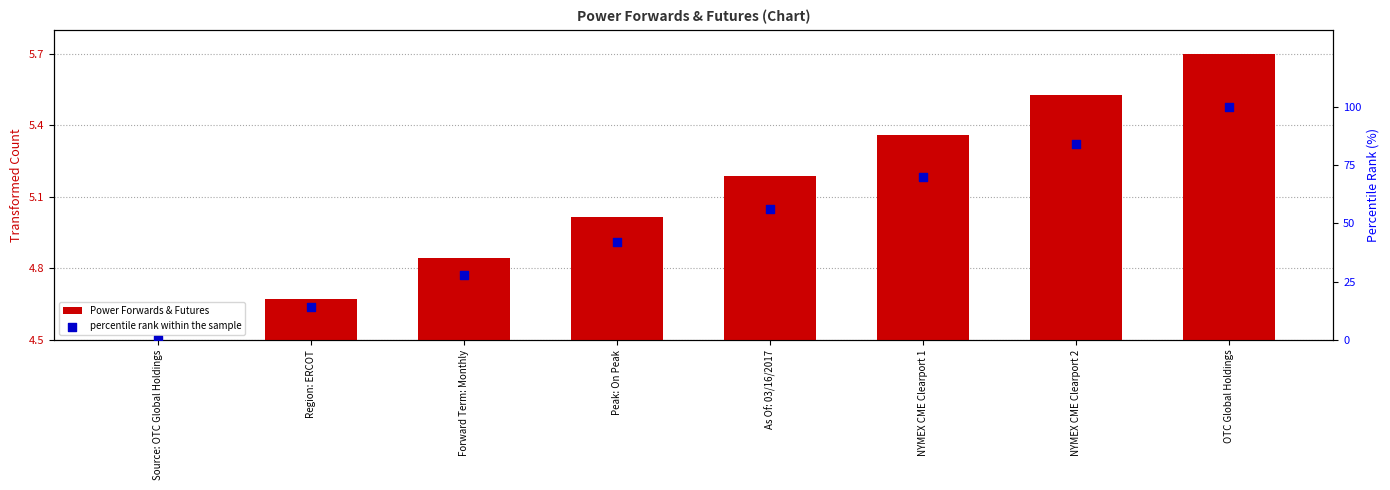

At how many categories does at least one series exceed 27?

6